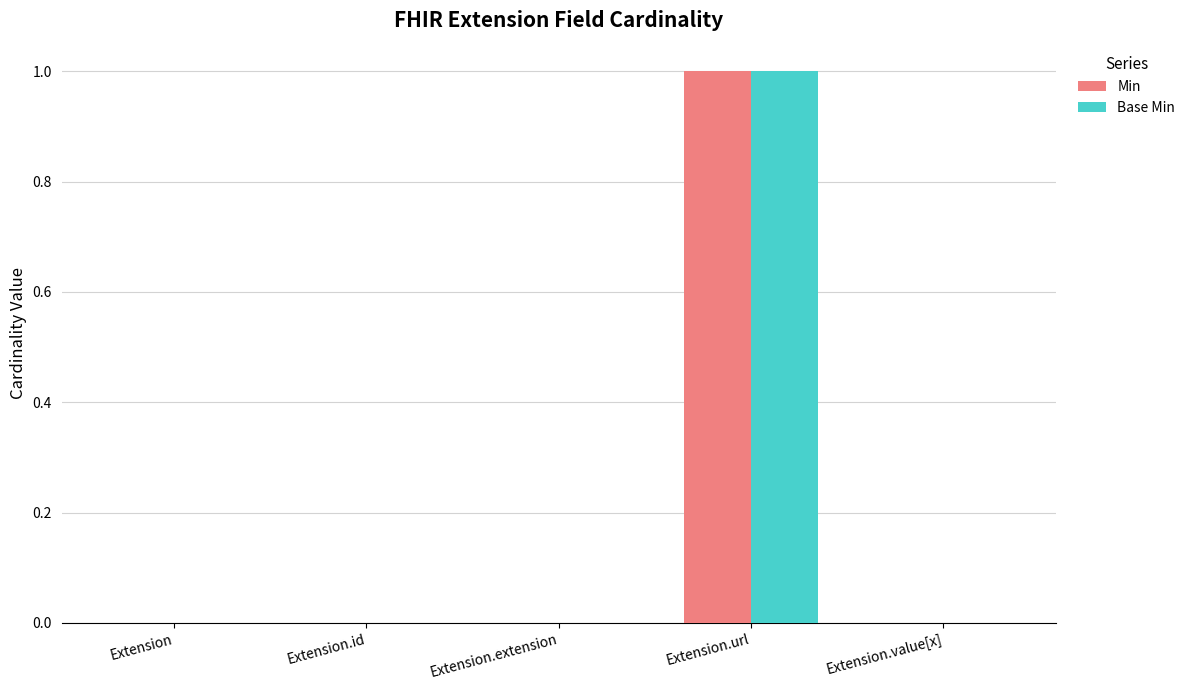

Which category has the highest value across all series?

Extension.url